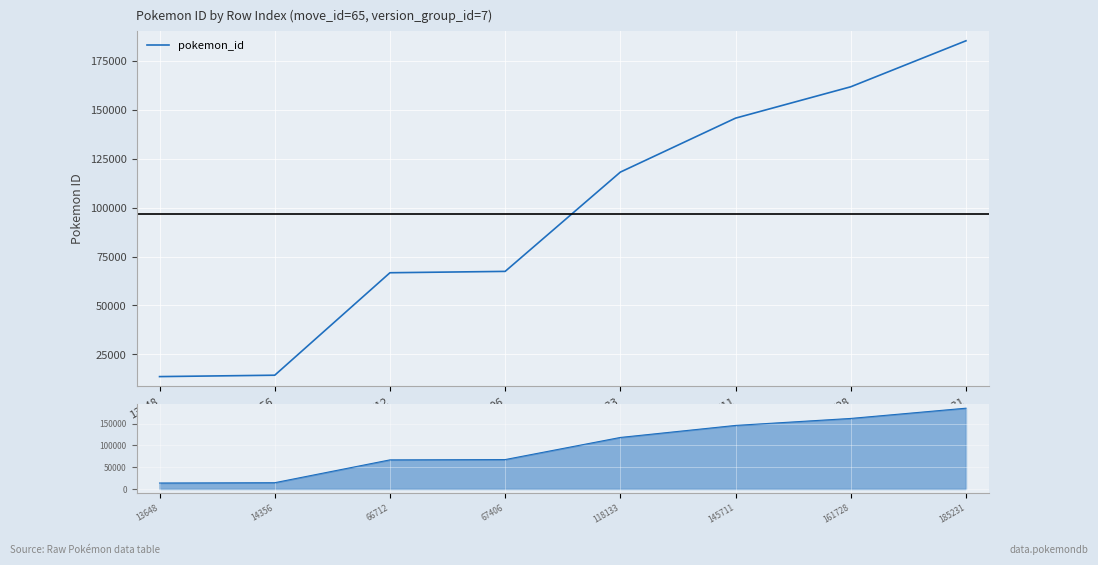

Where is the data nearest to the value 99439?

118133